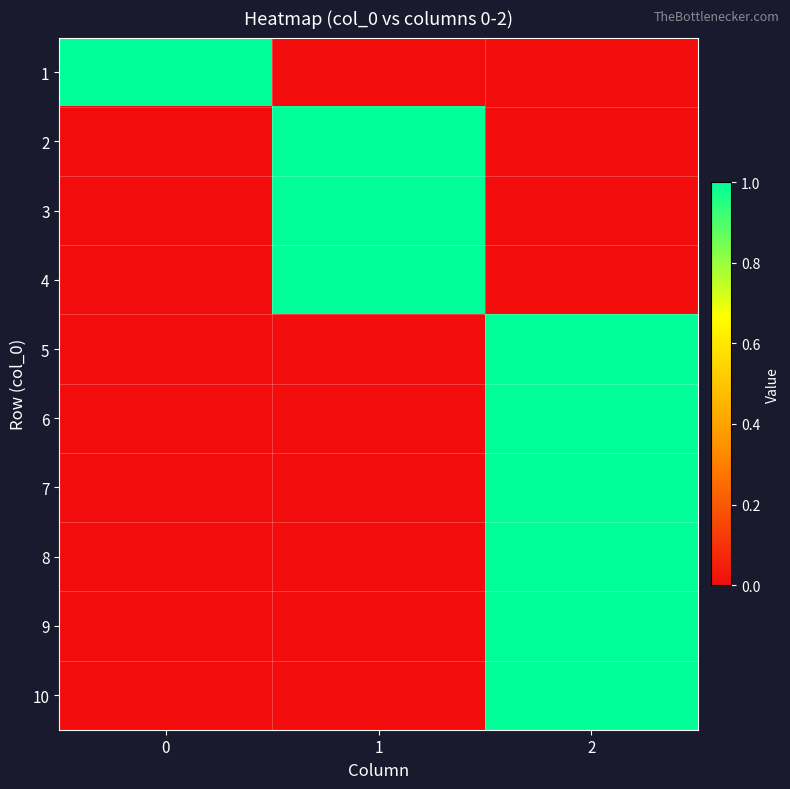

At which category does the chart reach its minimum across all series?

1